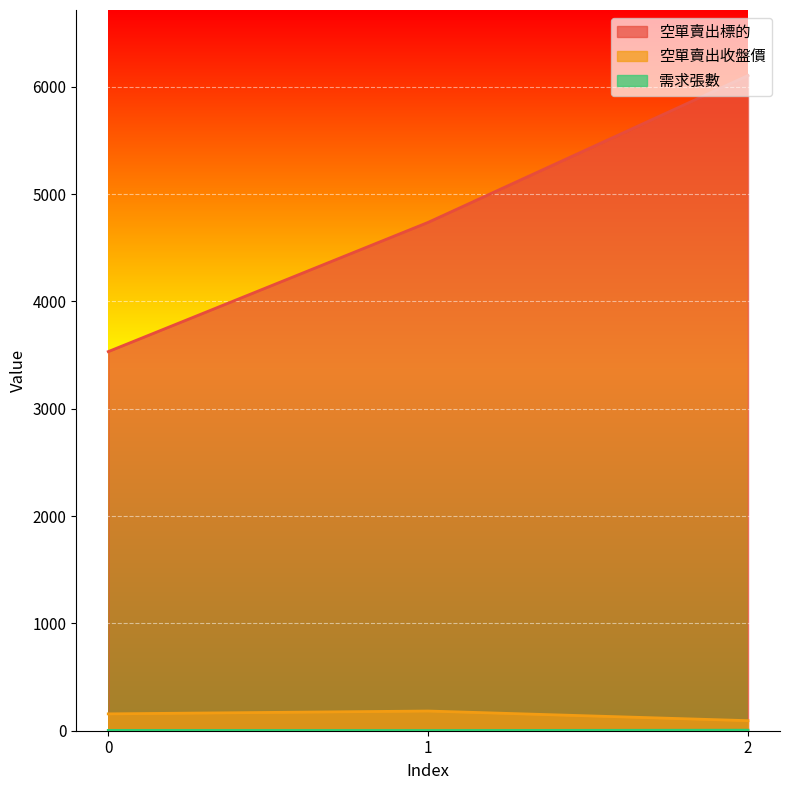

Is the value of 需求張數 at 0 greater than the value of 空單賣出標的 at 0?

No